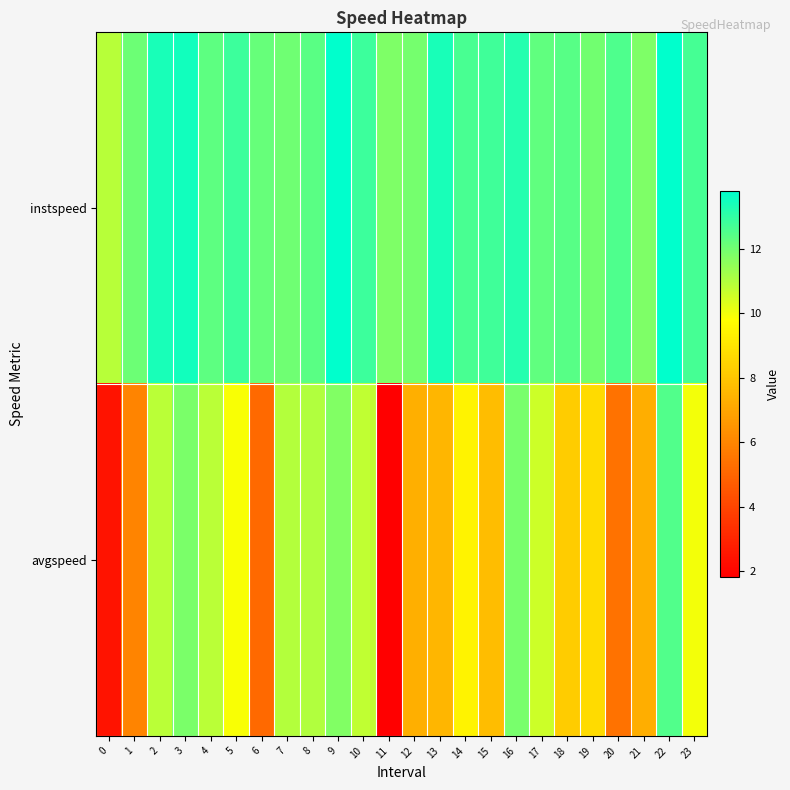

What is the total value across all series at 21?

19.1